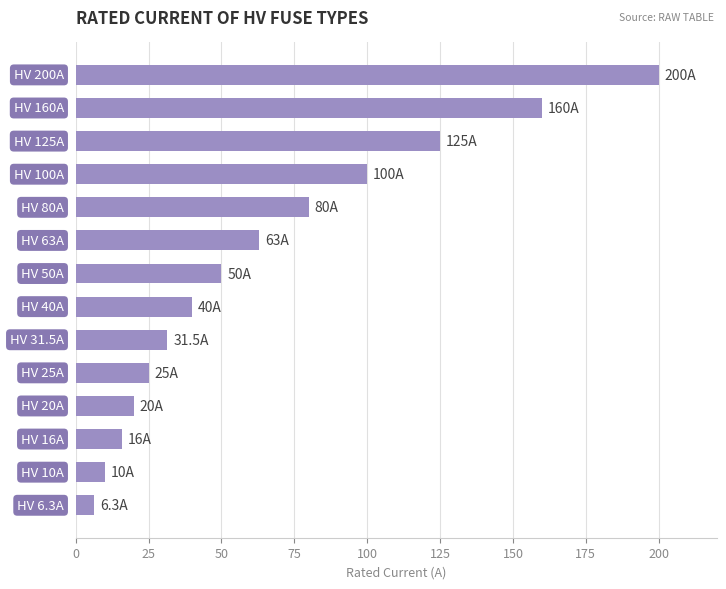

Reading bottom to top, what are all the values shown in this chart?

6.3	10.0	16.0	20.0	25.0	31.5	40.0	50.0	63.0	80.0	100.0	125.0	160.0	200.0